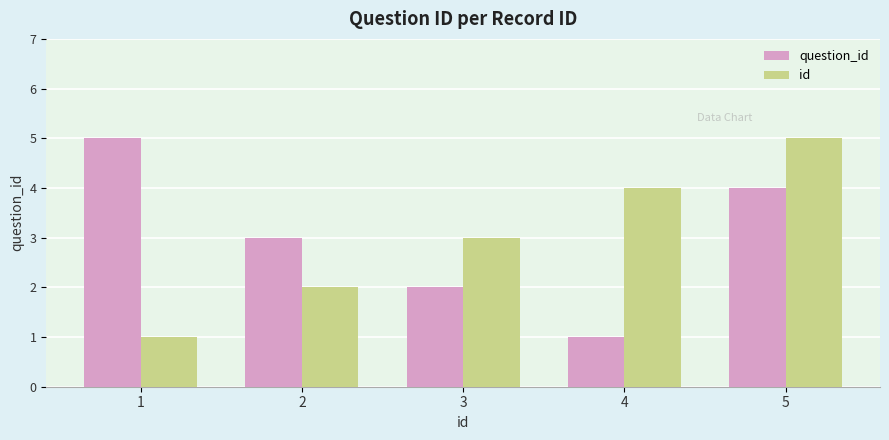

How many data points does each series have?

5